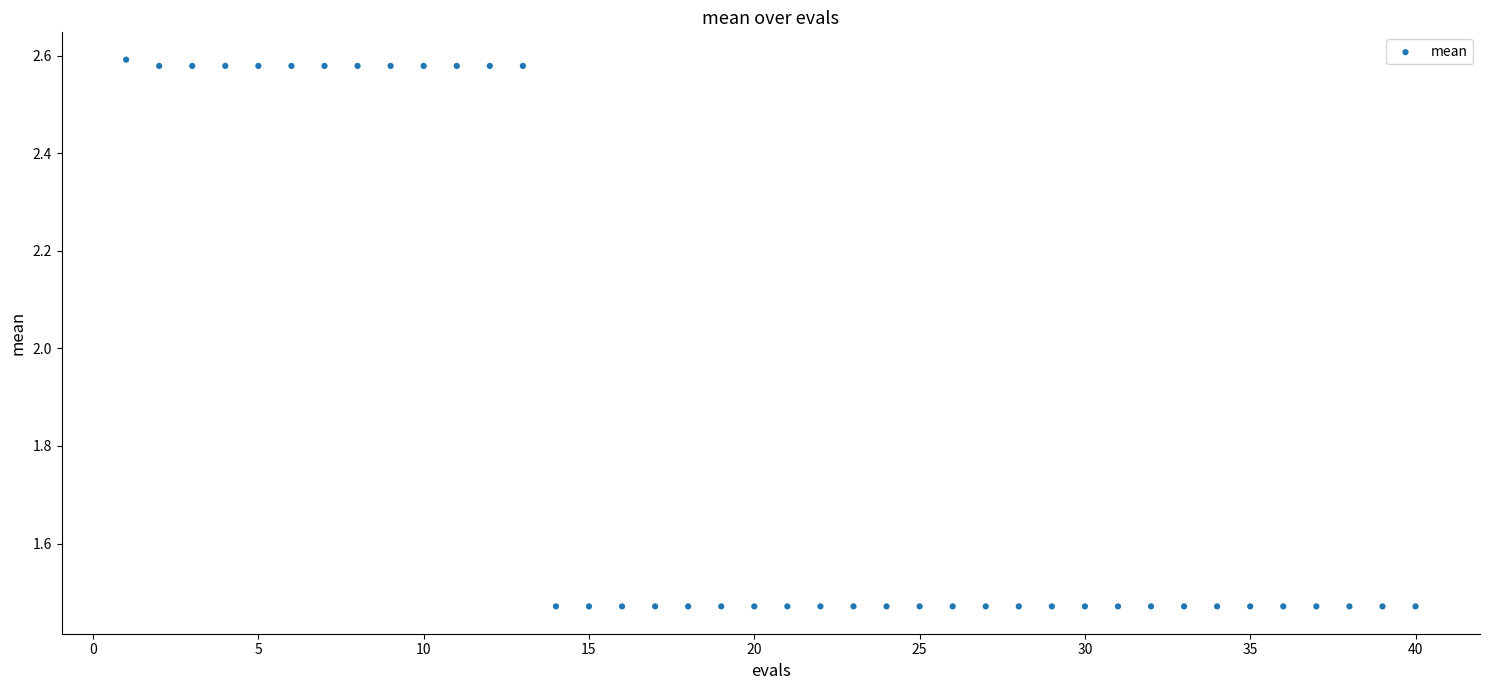

What is the range of X values (max minus min)?

39.0